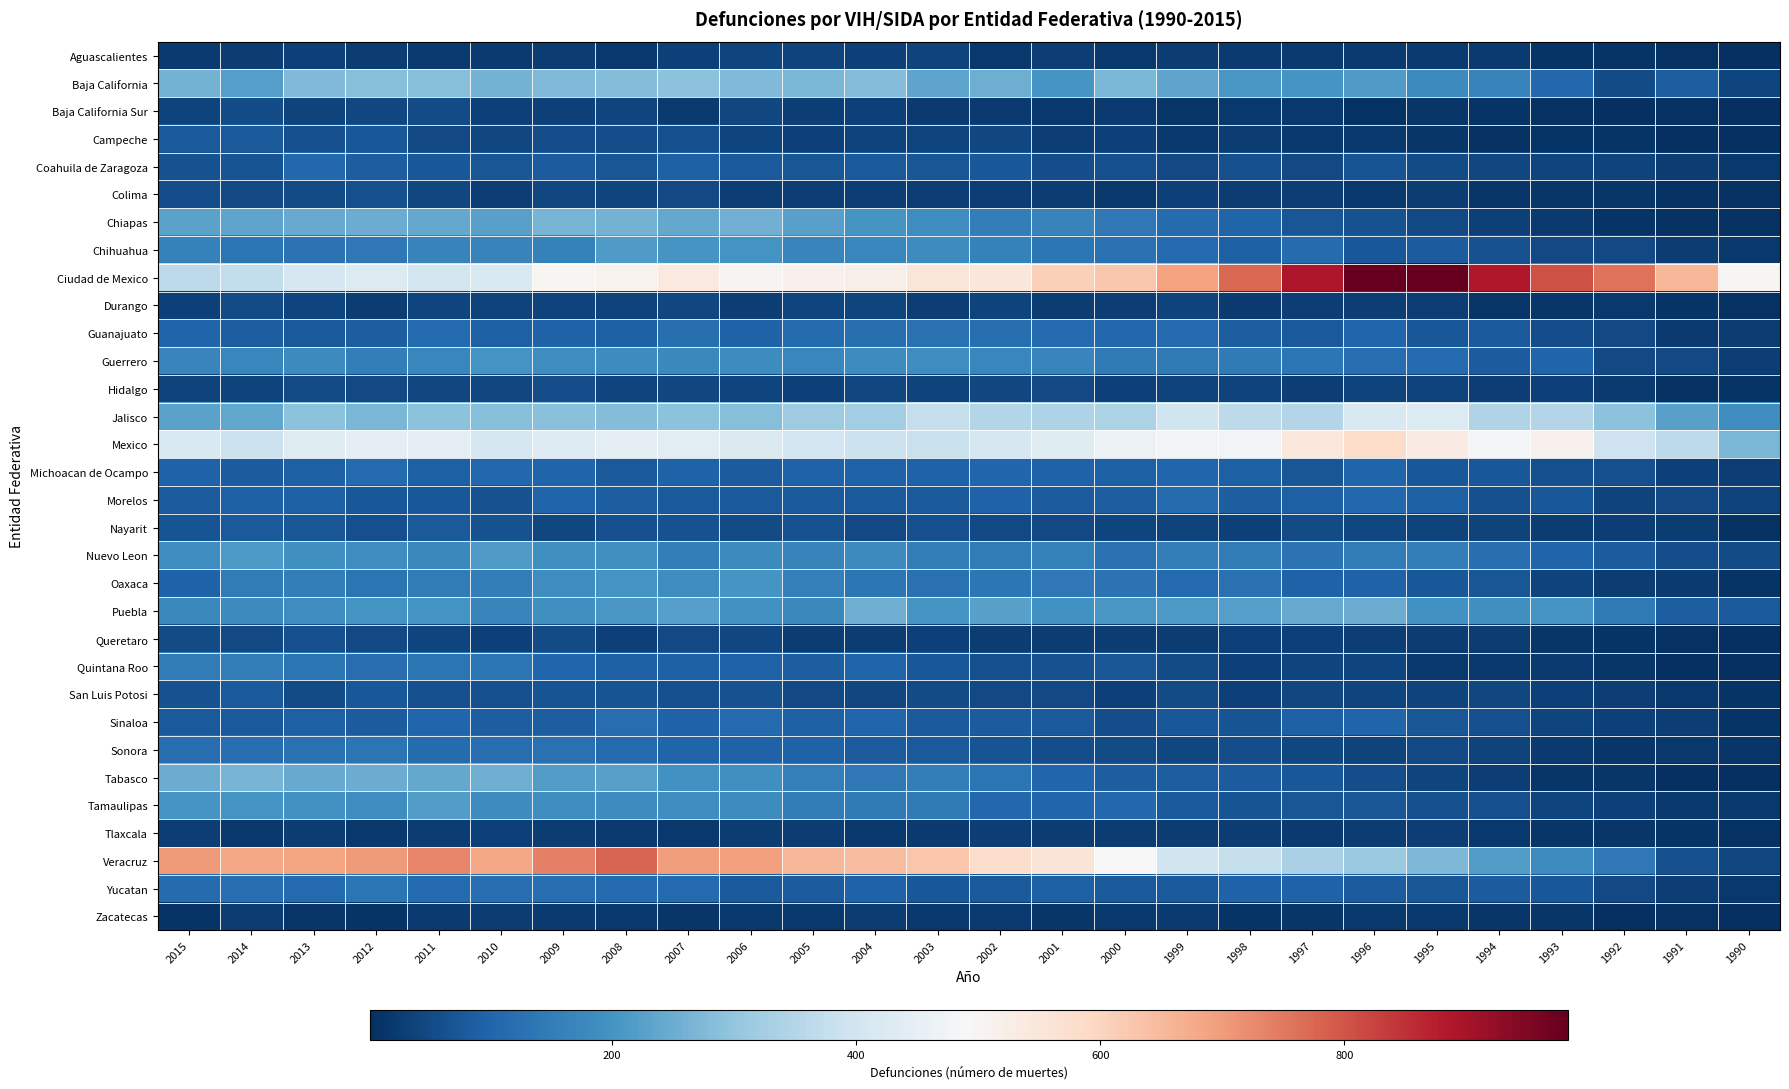

What is the spread (max minus min) of values at 1996?

973